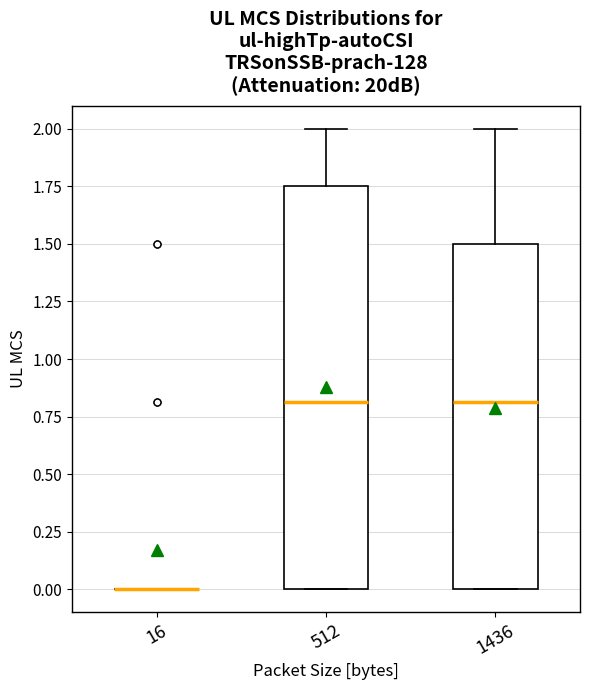

Reading left to right, read every box against the y-axis: the position of its median line, the range the box covers, and the ends of its whiskers. The values are not printed on the chart, so give them approximately, as read against the axis.

16: box collapsed to a line at 0.00, whiskers 0.00 to 0.00
512: median 0.80, box 0.00 to 1.75, whiskers 0.00 to 2.00
1436: median 0.80, box 0.00 to 1.50, whiskers 0.00 to 2.00